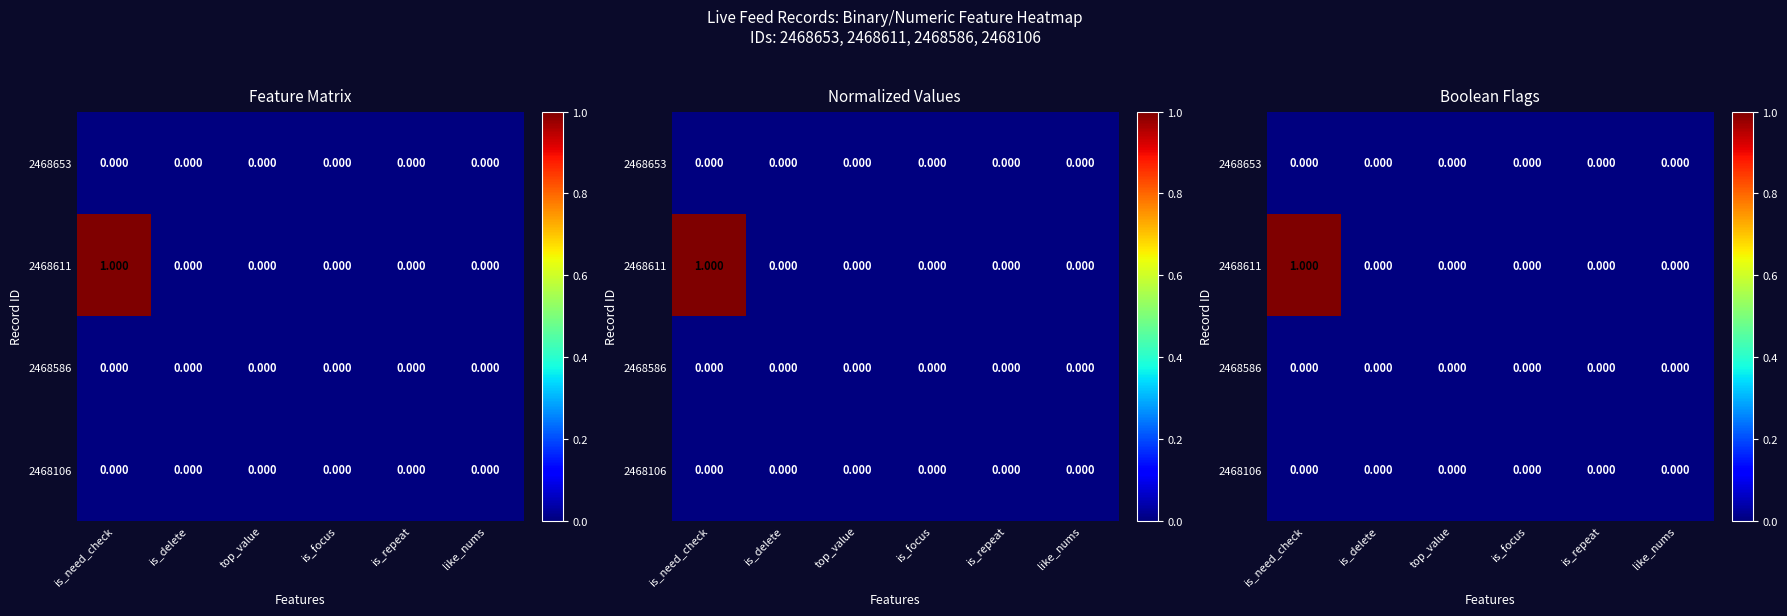

The 2468106 series shows 0 at top_value. True or false?

True